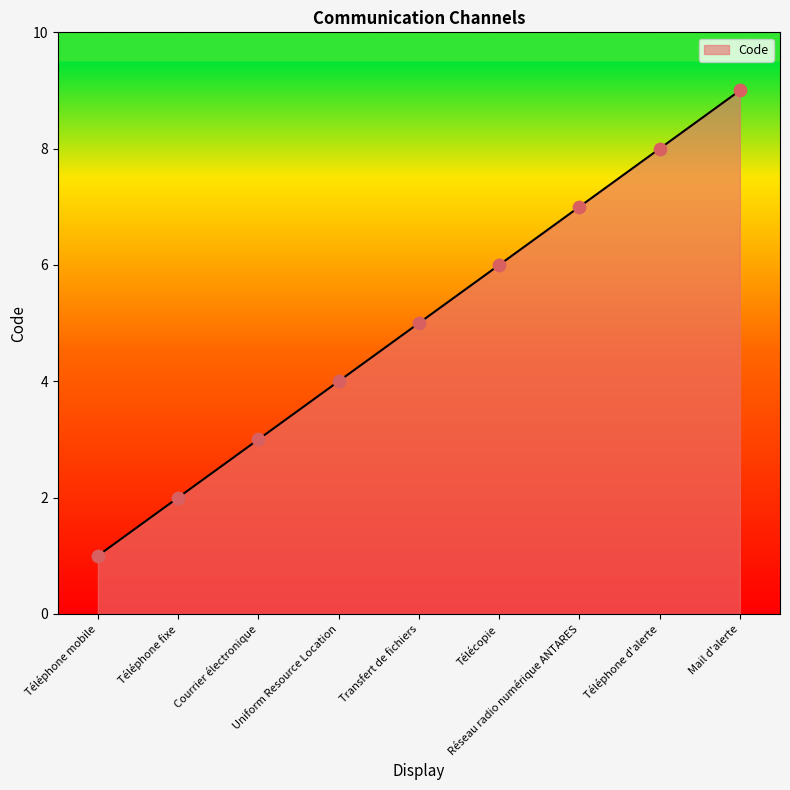

Between Téléphone fixe and Uniform Resource Location, which is larger?

Uniform Resource Location